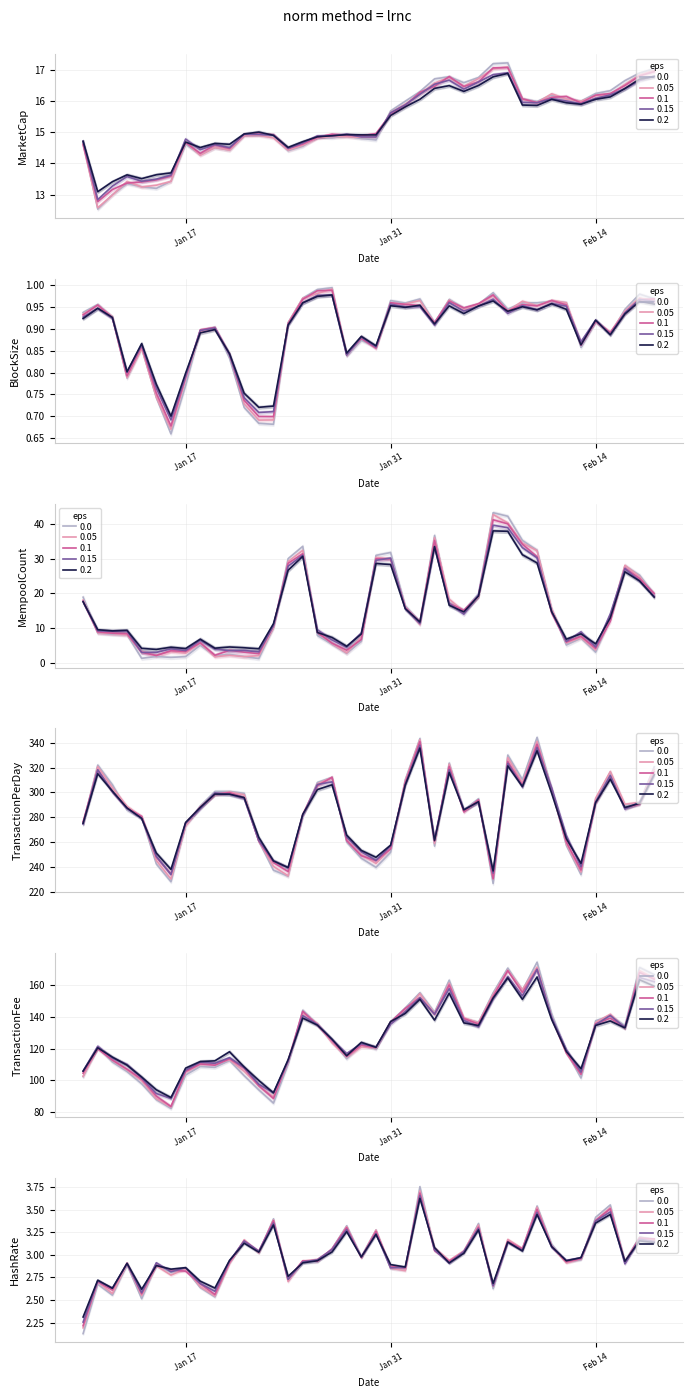

At which label does MarketCap reach its peak?

29